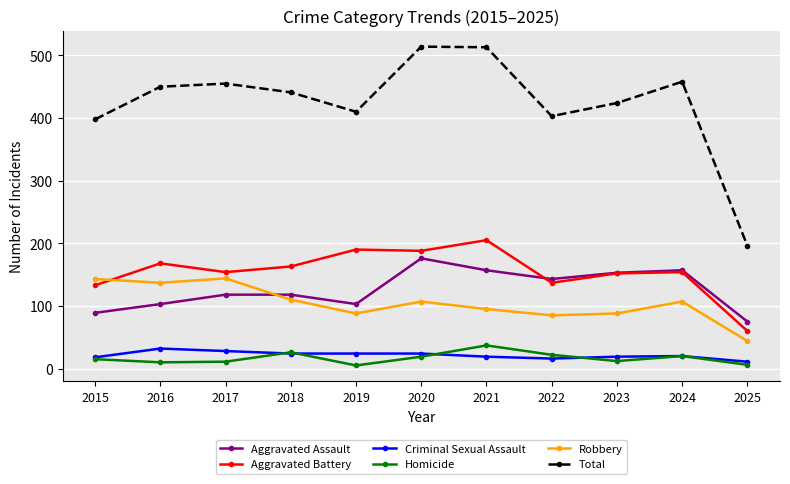

True or false: Total and Criminal Sexual Assault cross at least once.

False